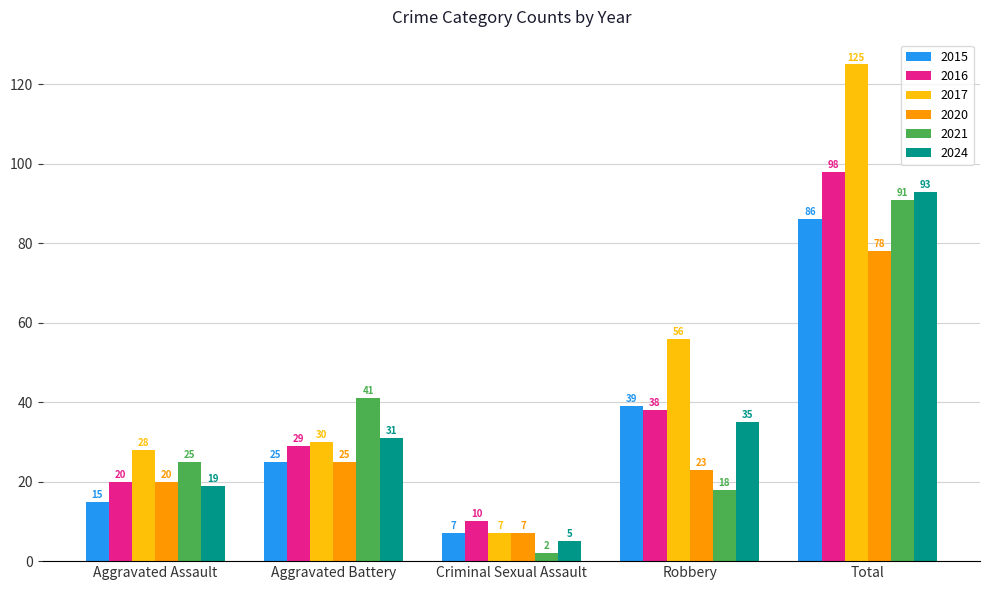

At which label does 2020 first exceed 23?

Aggravated Battery